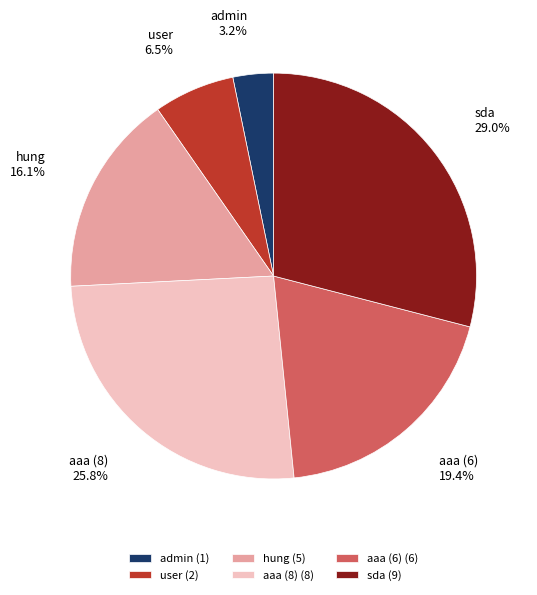

Is there any slice that represents more than half of the pie?

No